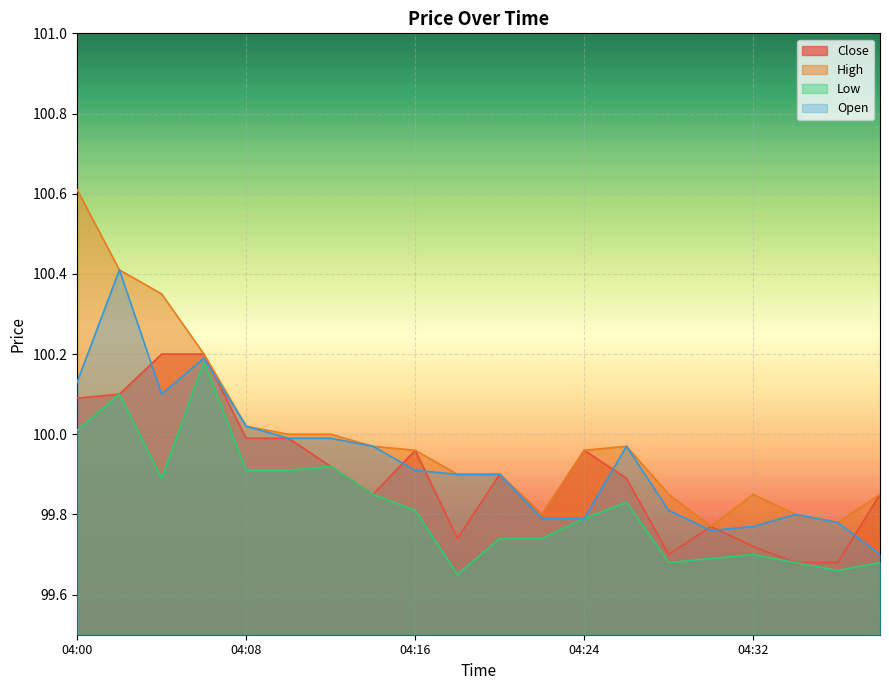

How many lines are shown in the chart?

4